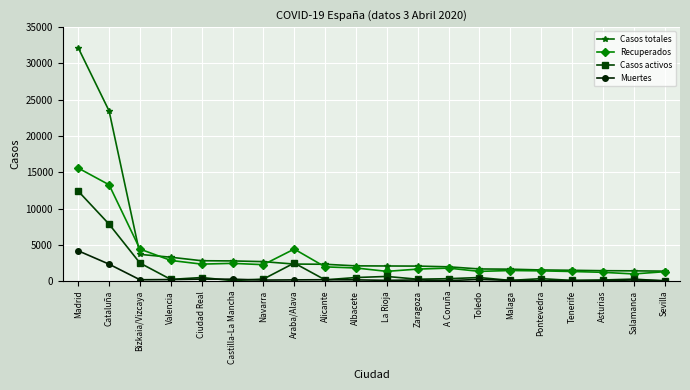

Is it true that Casos totales equals 1433 at Asturias?

True